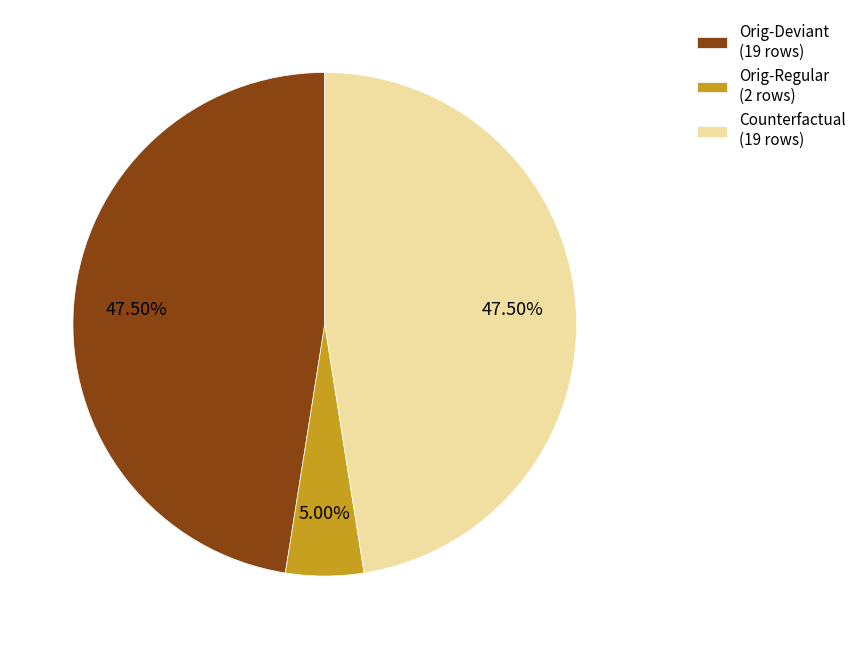

Approximately how many times larger is the value at Counterfactual (19 rows) compared to Orig-Deviant (19 rows)?

1.0